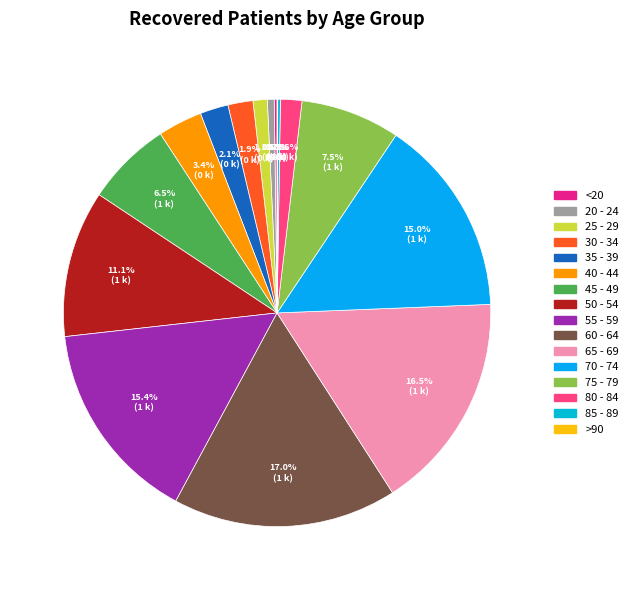

Is the sum of 65 - 69 and 30 - 34 greater than half?

No